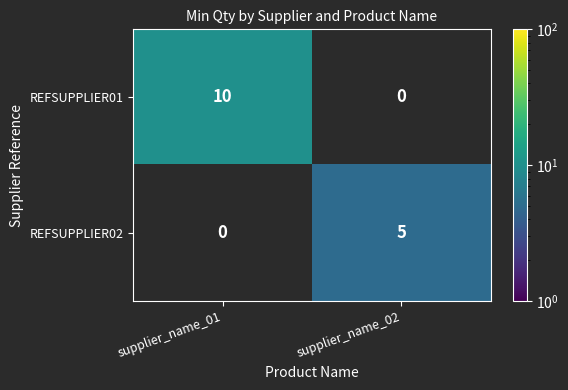

At which category does the chart reach its peak across all series?

supplier_name_01